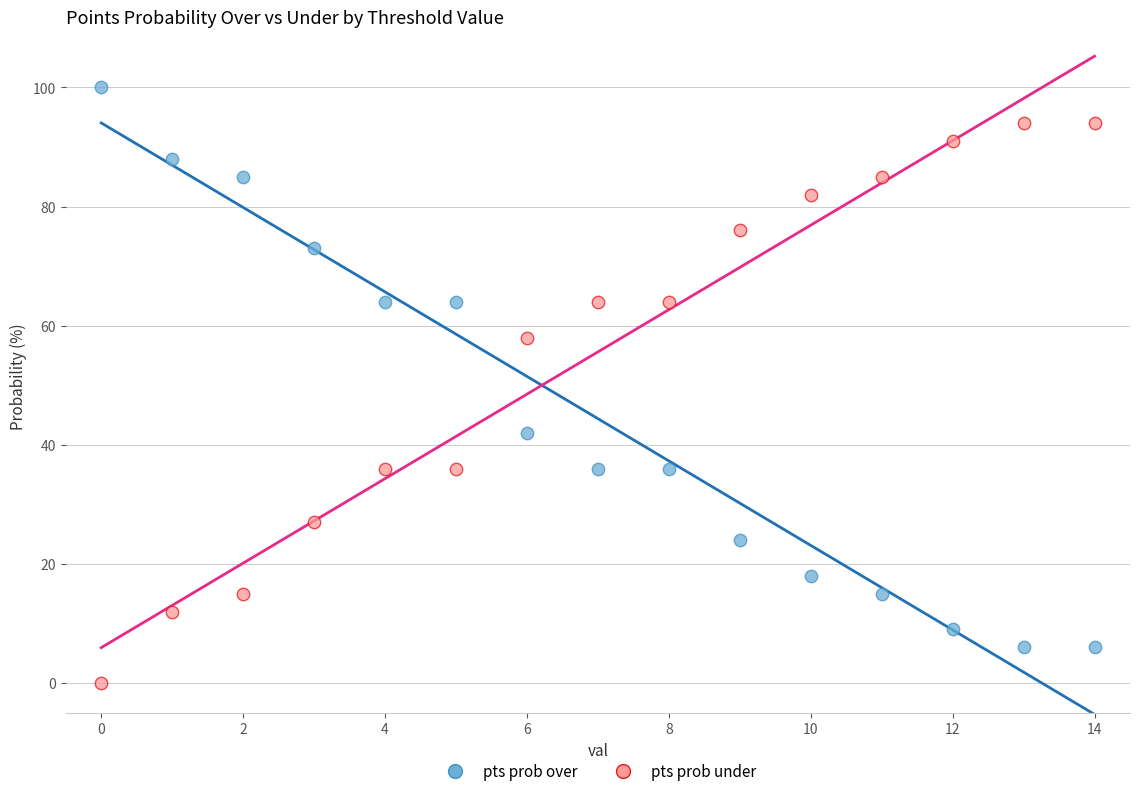

Which series contains the lowest Y value?

pts prob under